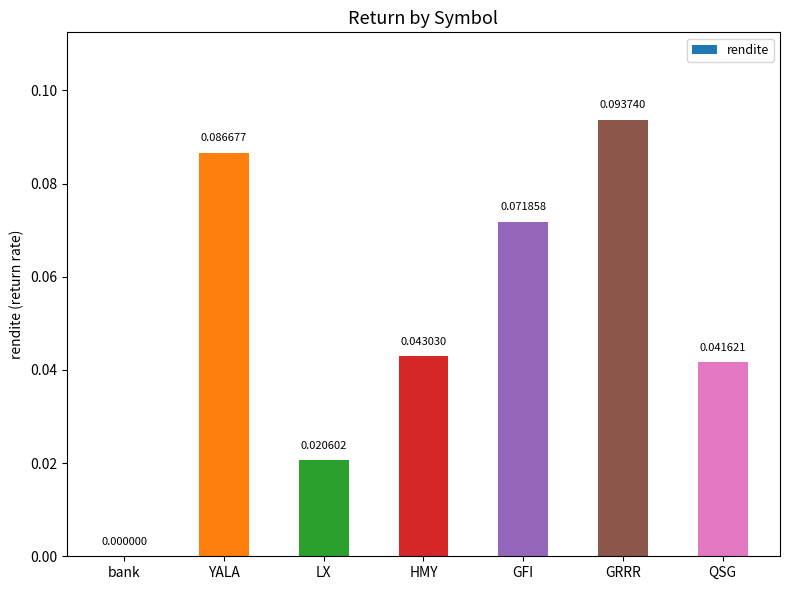

How many categories are shown in the chart?

7